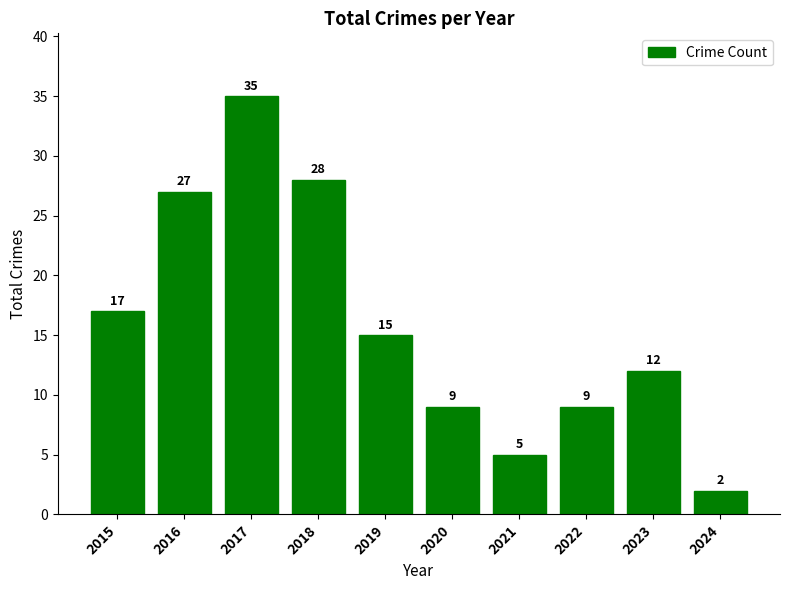

Is it true that the value at 2022 is 9?

True